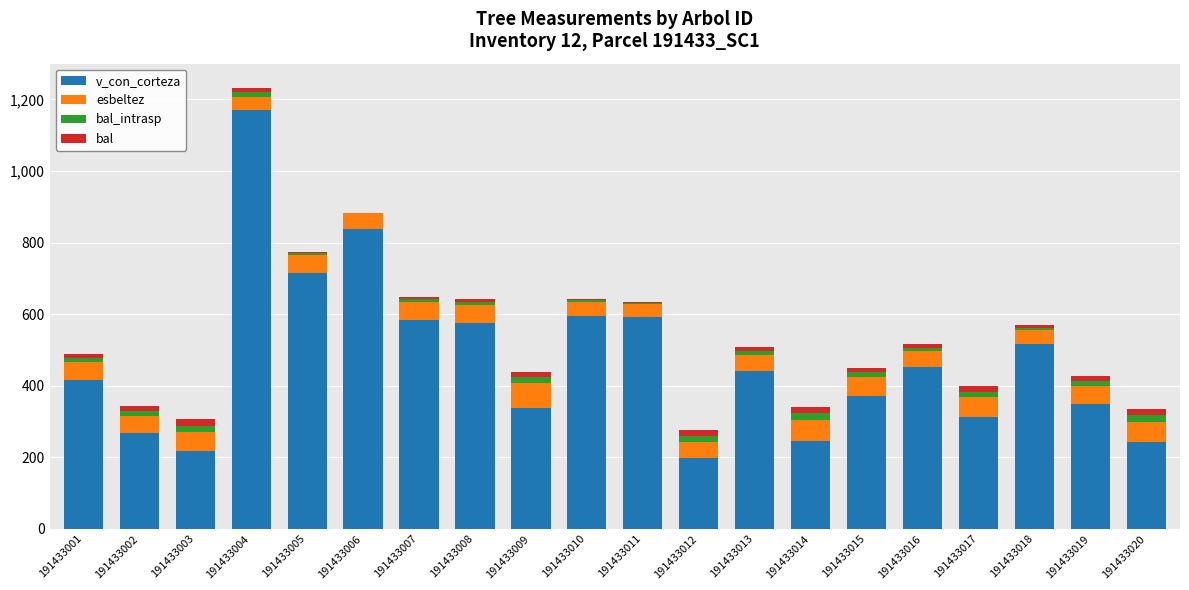

What is the highest value of the v_con_corteza series?

1169.3